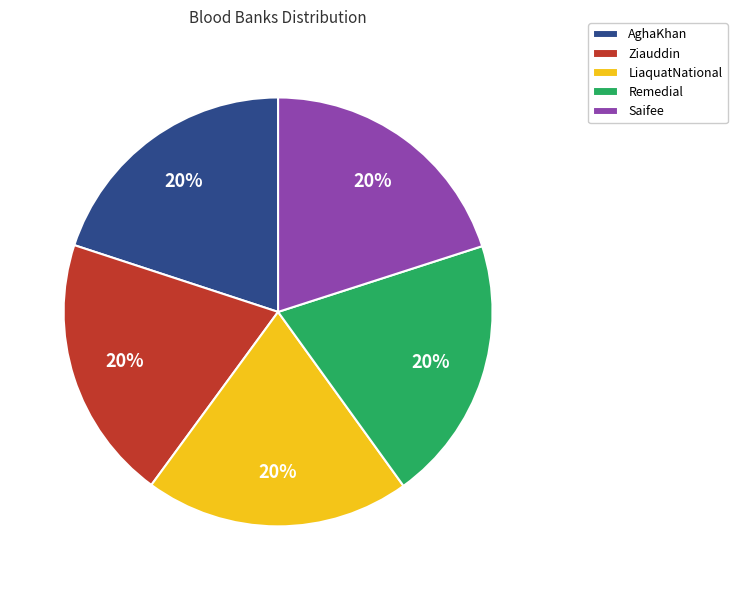

Approximately how many times larger is the value at LiaquatNational compared to Remedial?

1.0